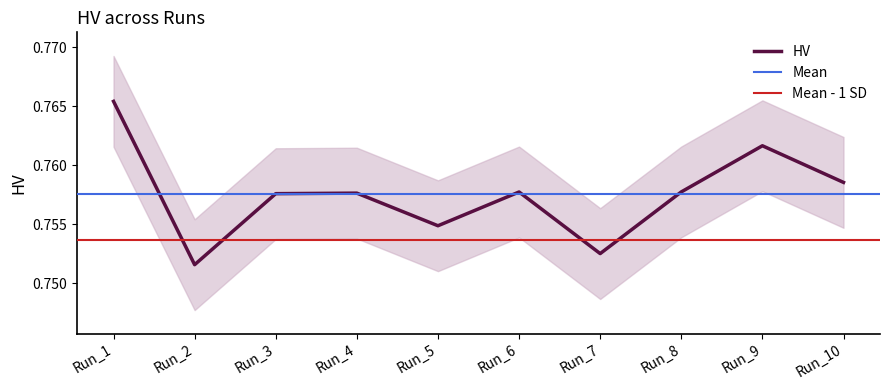

Does the chart have visible grid lines?

No